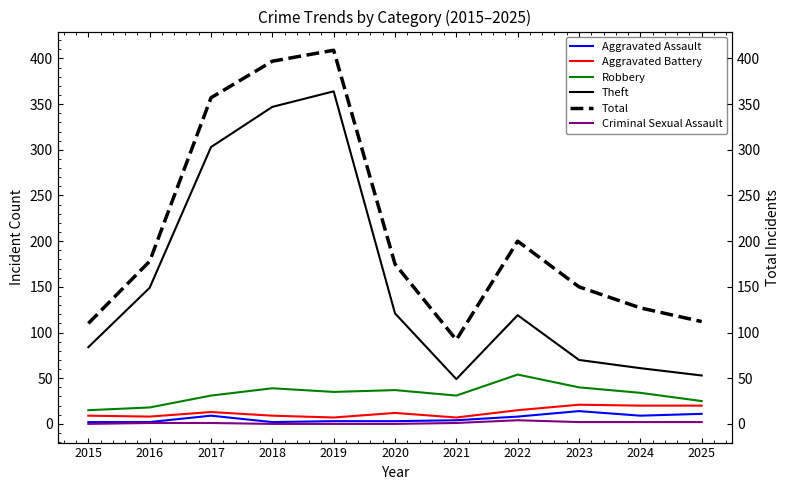

Which category has the lowest value across all series?

2015